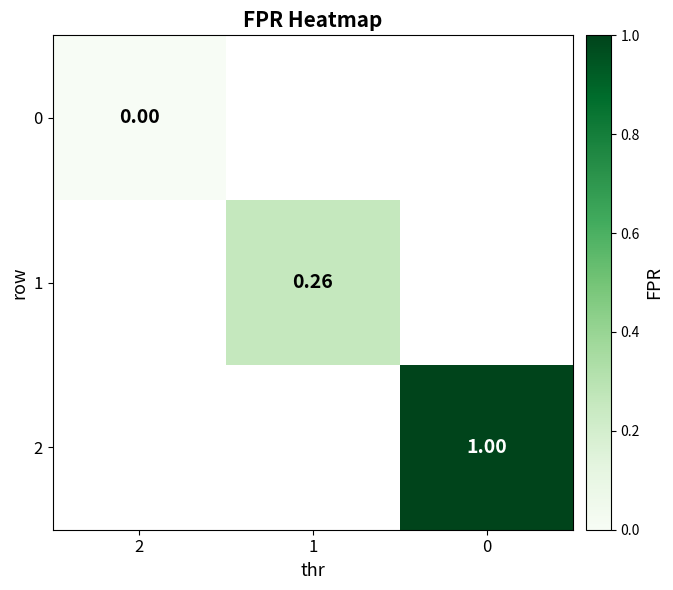

Rank the series at 2 from highest to lowest value.

0, 1, 2